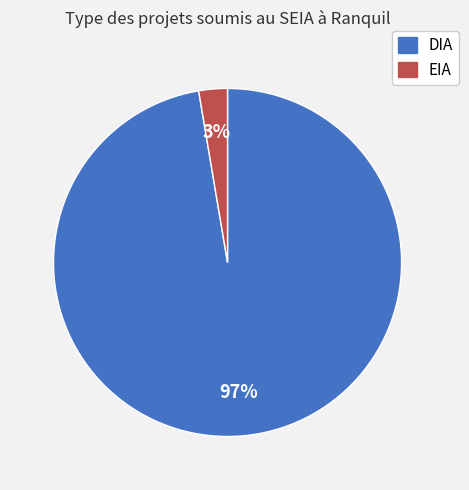

Which category has the smallest portion of the pie?

EIA